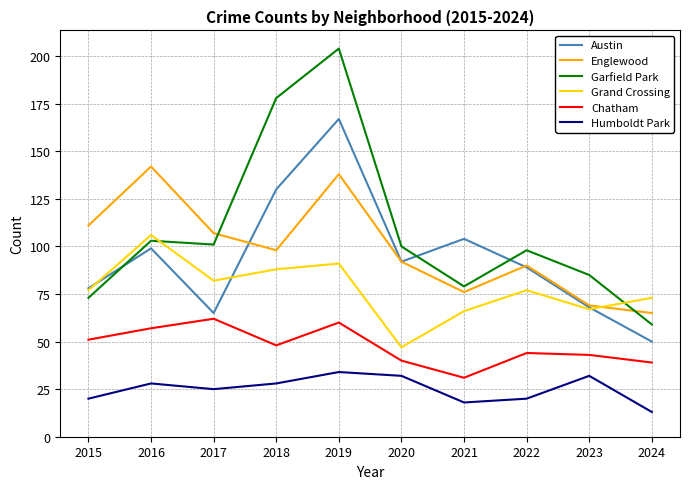

What value does the Englewood series have at 2021, to the nearest 5?

75